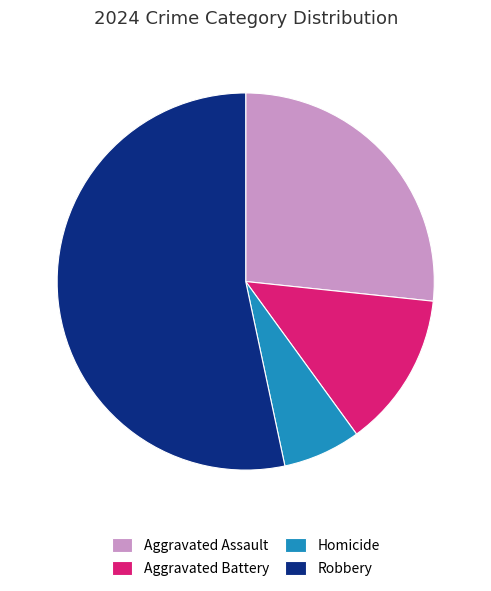

How many slices are in this pie chart?

4